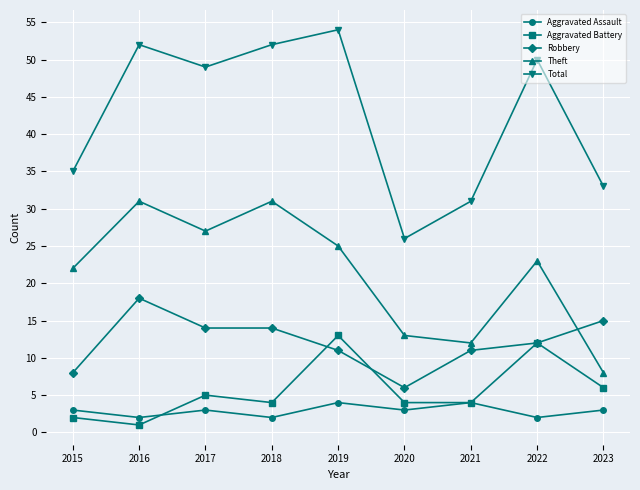

True or false: Theft and Aggravated Battery intersect in this chart.

False